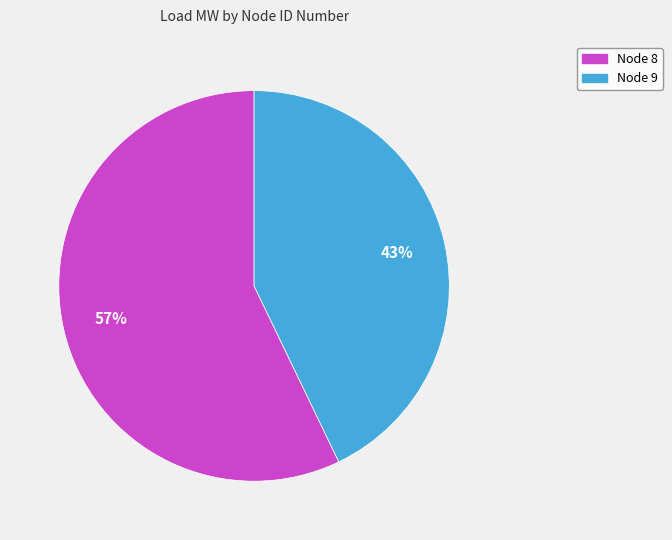

Is there any slice that represents more than half of the pie?

Yes